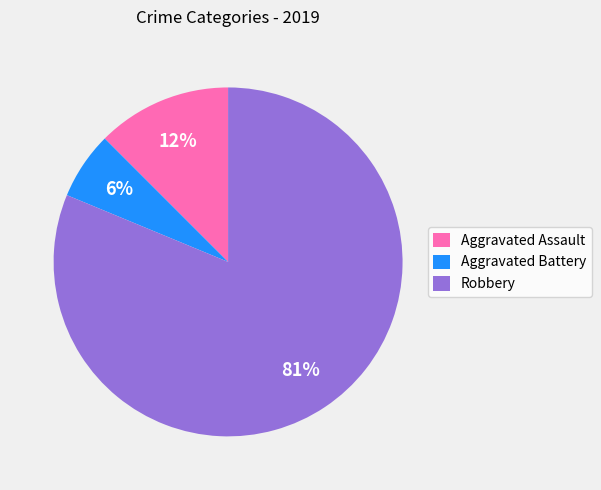

Which category accounts for the majority?

Robbery